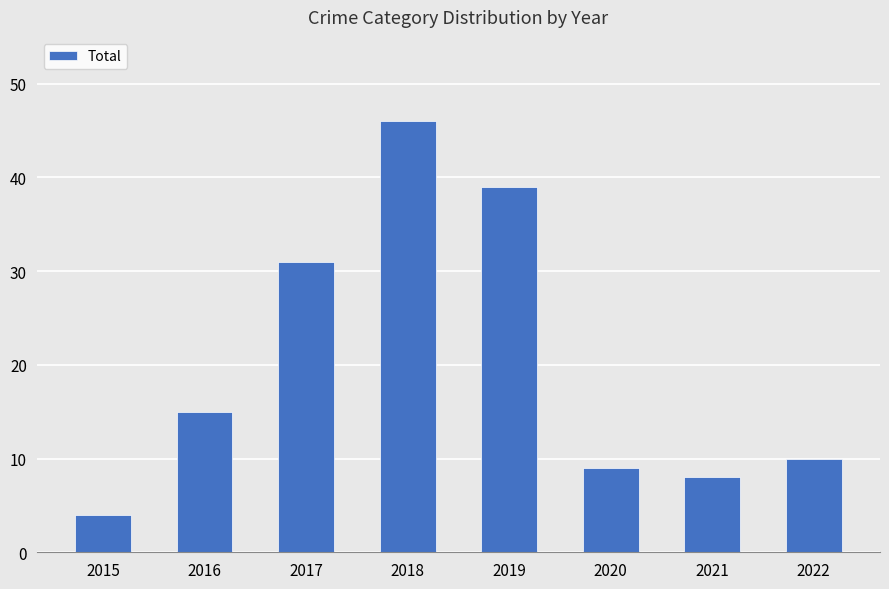

Which category has the lowest value across all series?

2015